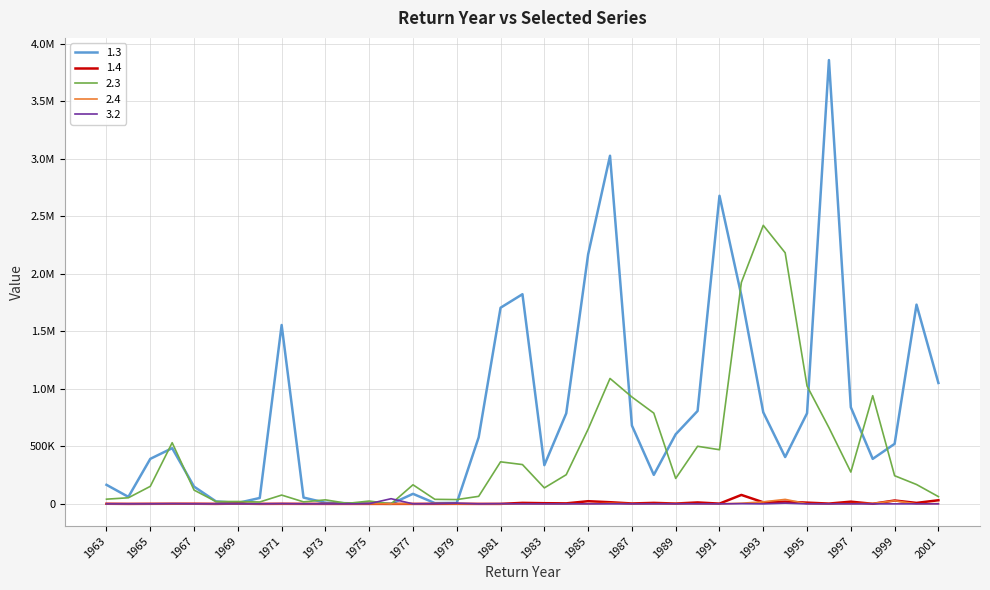

Does the chart display data point markers on the line(s)?

No